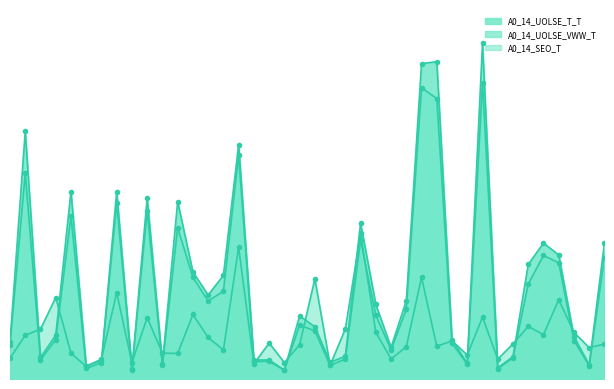

List the labels in order of A0_14_SEO_T value, largest first.

SED10024, SED10016, SED10028, SED10021, SED10008, SED10004, SED10037, SED10013, SED10032, SED10010, SED10035, SED10023, SED10003, SED10025, SED10038, SED10036, SED10002, SED10014, SED10030, SED10018, SED10034, SED10040, SED10020, SED10029, SED10027, SED10039, SED10015, SED10005, SED10011, SED10012, SED10031, SED10001, SED10026, SED10007, SED10033, SED10019, SED10009, SED10017, SED10022, SED10006